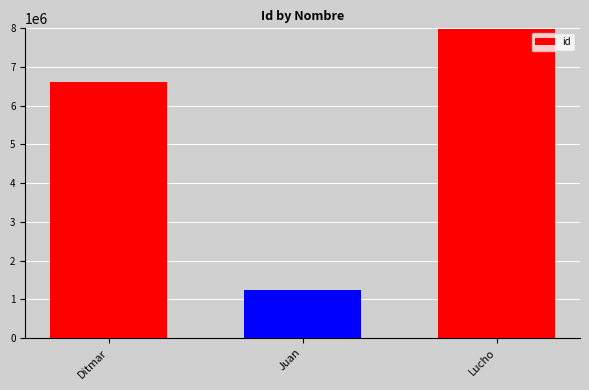

What is the label of the 1st bar from the right?

Lucho